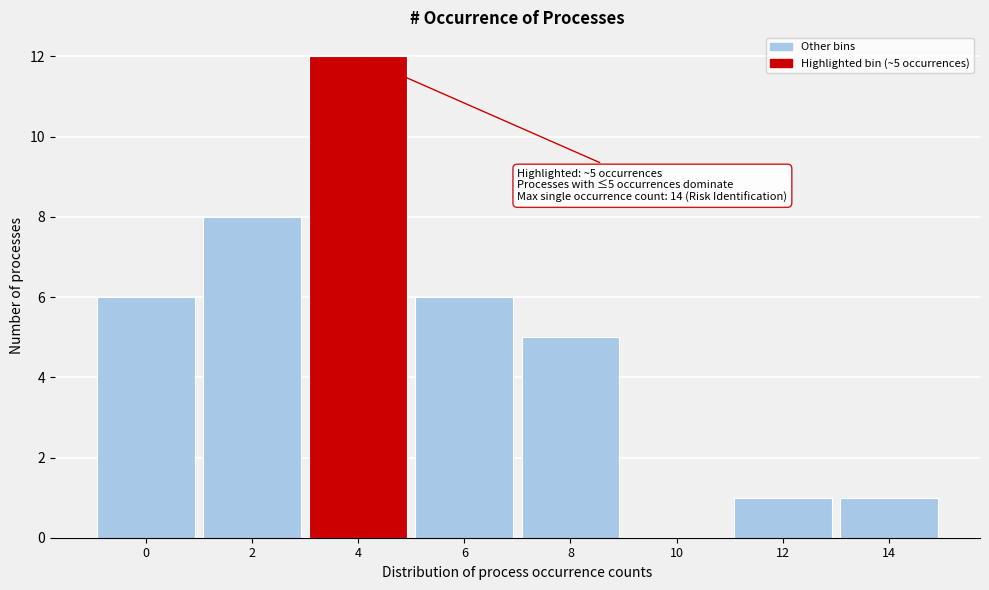

Reading left to right, transcribe all the data shown in this chart.

0=6	2=8	4=12	6=6	8=5	10=0	12=1	14=1